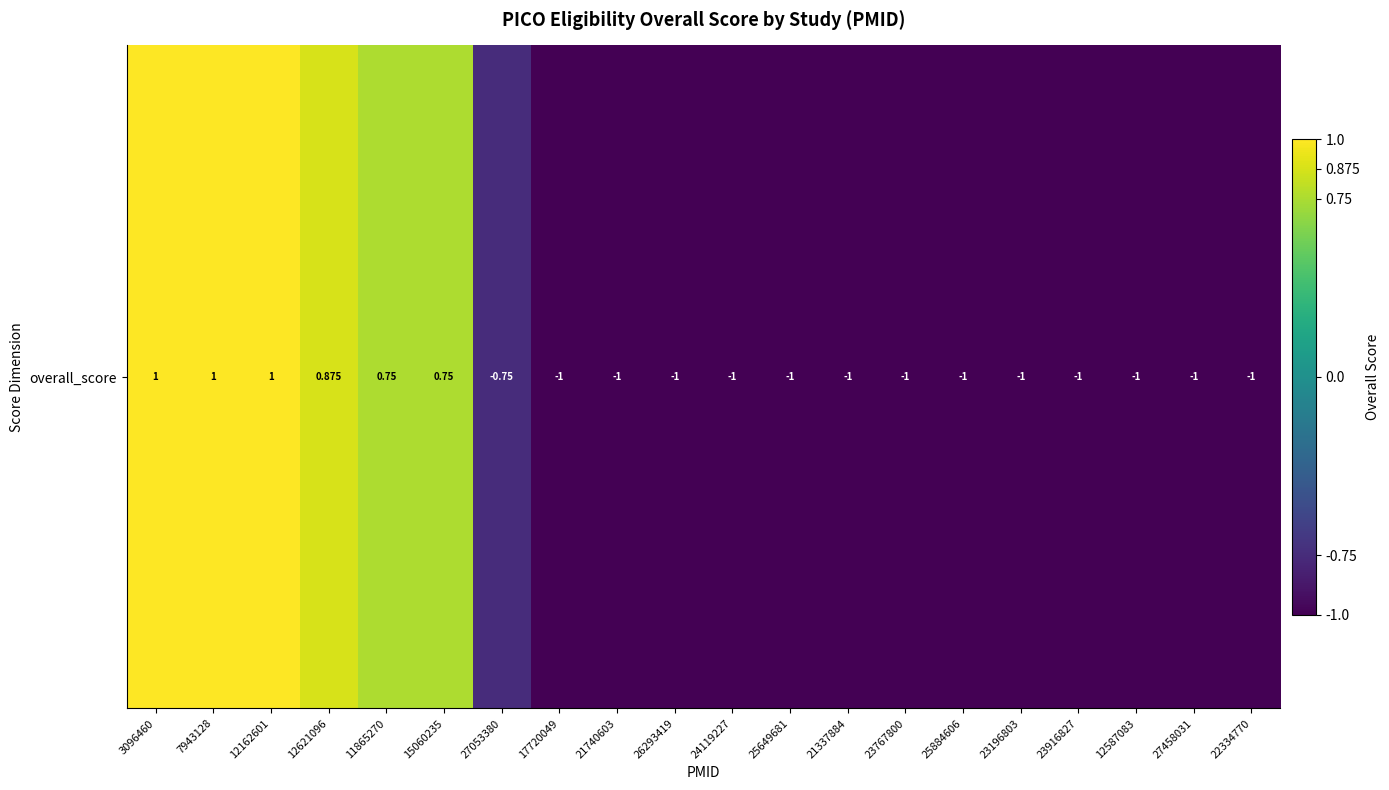

List the labels in order of value, largest first.

3096460, 7943128, 12162601, 12621096, 11865270, 15060235, 27053380, 17720049, 21740603, 26293419, 24119227, 25649681, 21337884, 23767800, 25884606, 23196803, 23916827, 12587083, 27458031, 22334770